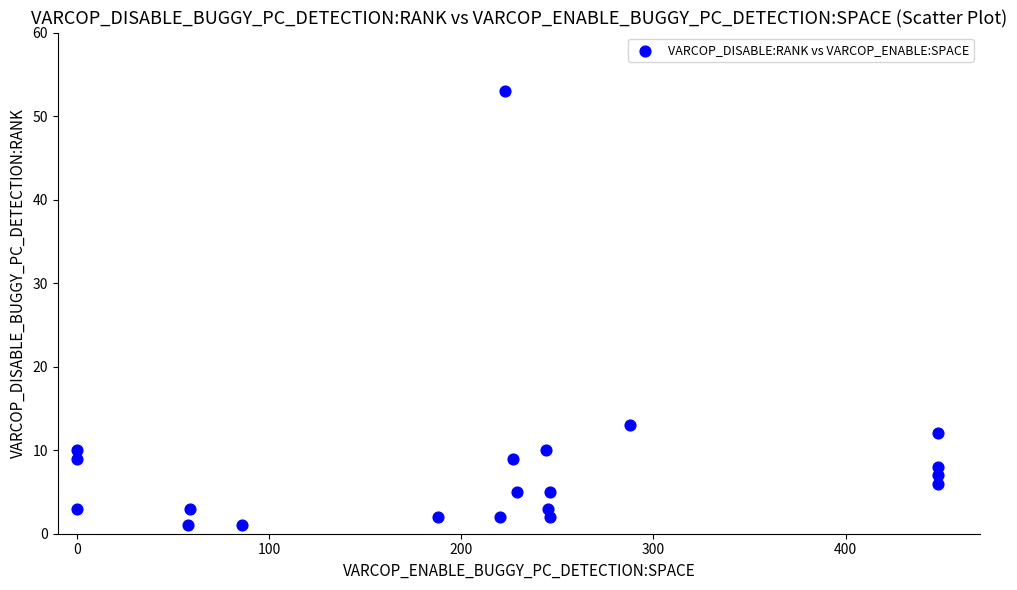

What Y value in the scatter plot is closest to 27?

13